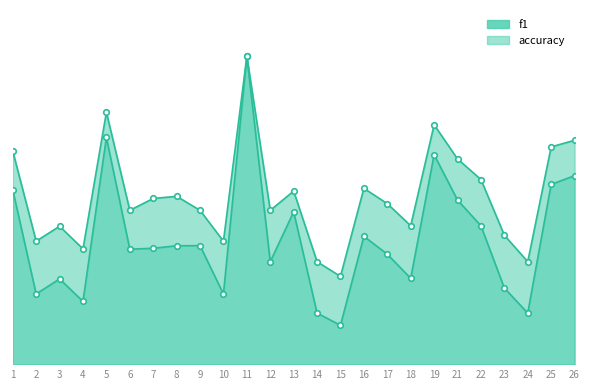

What is the difference between the maximum and minimum values in the accuracy series?

0.7